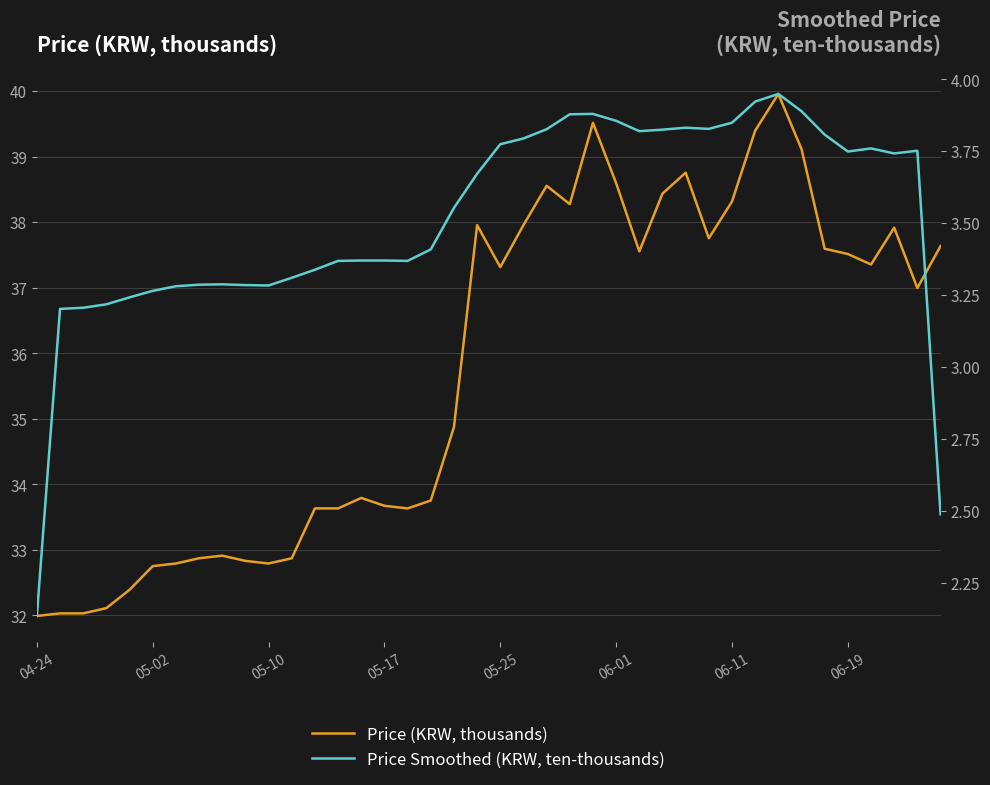

At how many categories does at least one series exceed 13?

40